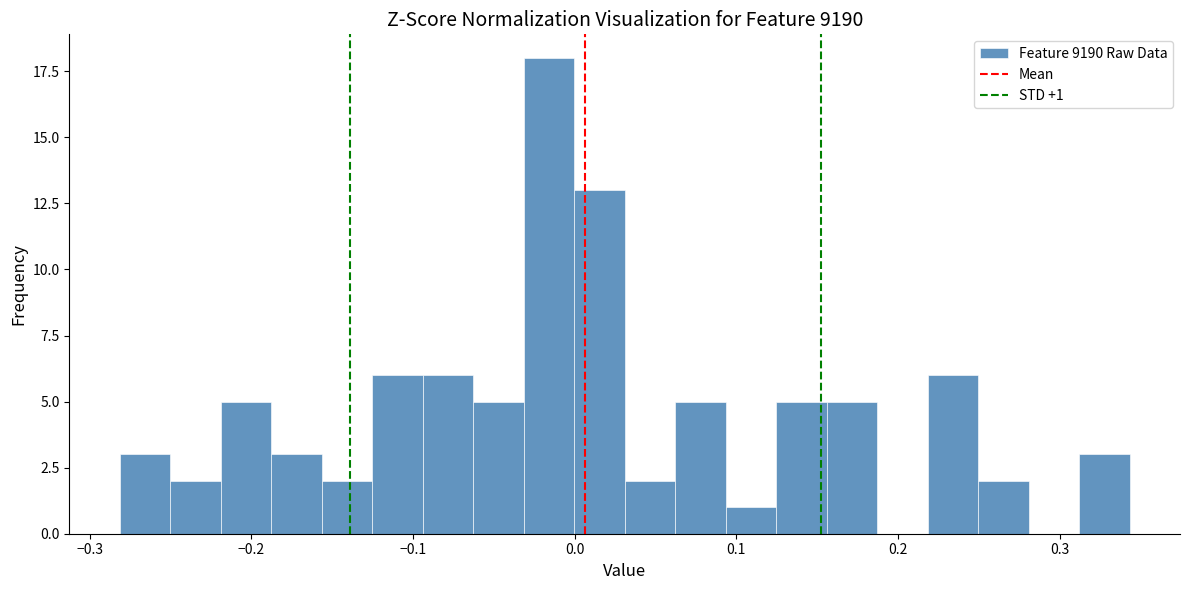

Around what value on the x-axis is the tallest bar? Give the approximate position of its centre, as read against the axis.

-0.02